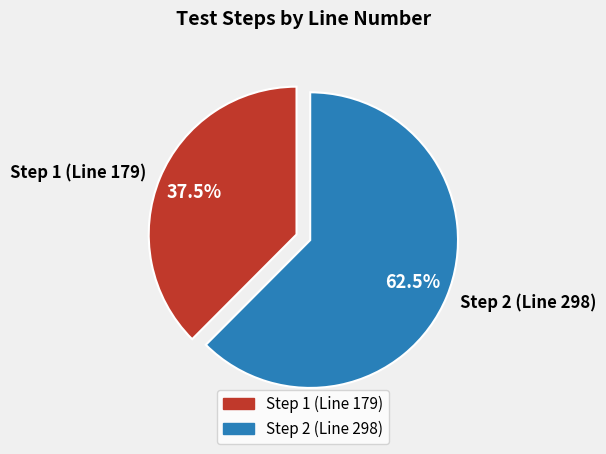

Which has a higher value, Step 1 (Line 179) or Step 2 (Line 298)?

Step 2 (Line 298)